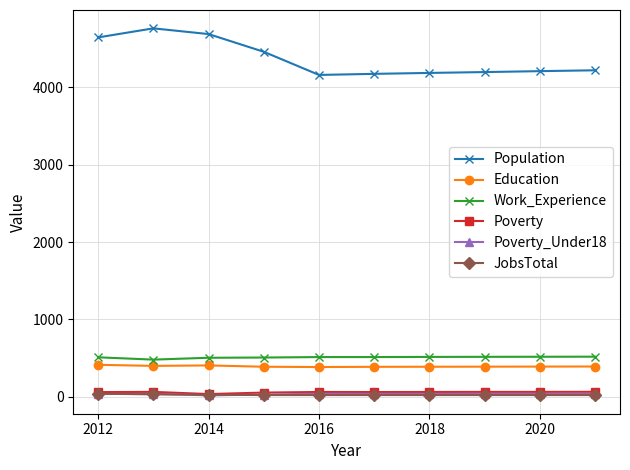

At how many categories does at least one series exceed 4093?

10